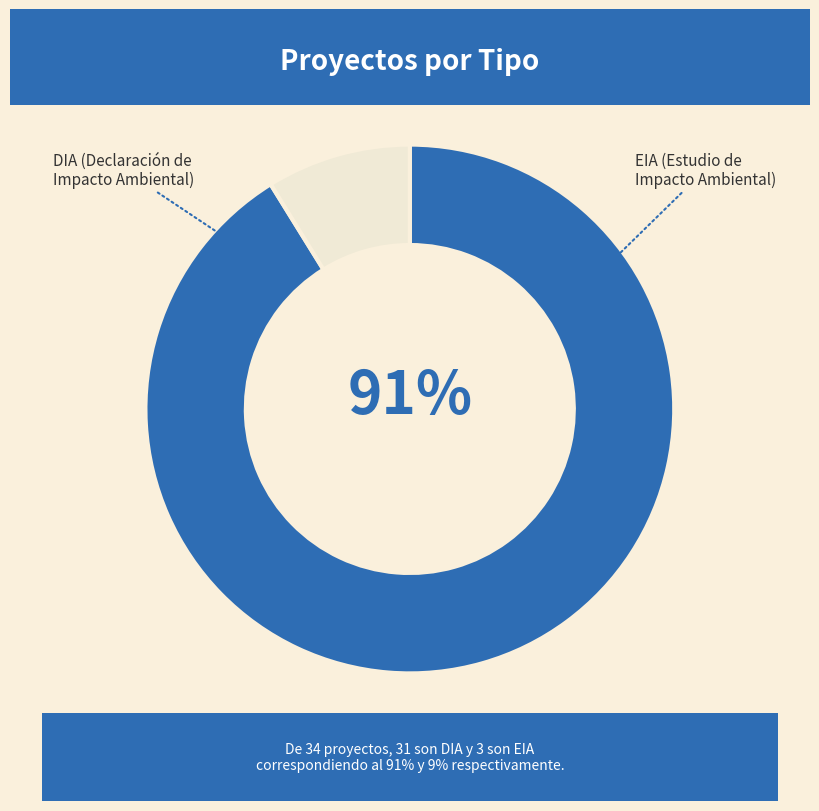

What percentage is the DIA slice, to the nearest percent?

91%